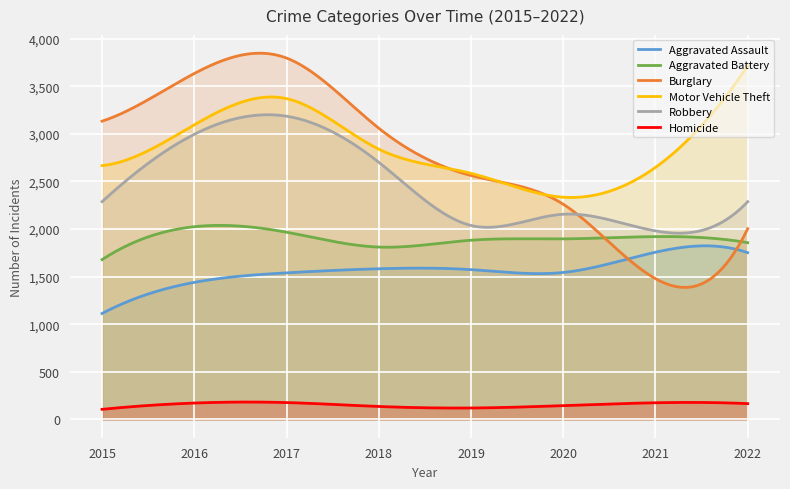

Reading left to right, extract all data points from this chart.

Aggravated Assault: 1113	1440	1540	1583	1574	1544	1757	1752
Aggravated Battery: 1679	2025	1967	1811	1883	1897	1921	1857
Burglary: 3134	3635	3797	3060	2563	2261	1479	2004
Motor Vehicle Theft: 2667	3096	3371	2840	2586	2335	2648	3716
Robbery: 2288	2996	3186	2702	2038	2156	1981	2288
Homicide: 106	172	177	136	120	145	175	166